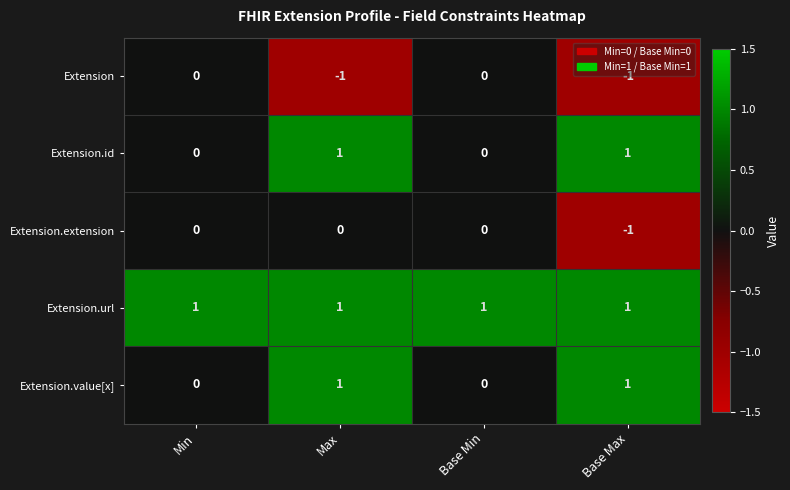

Which category has the lowest value in the Extension.extension series?

Base Max